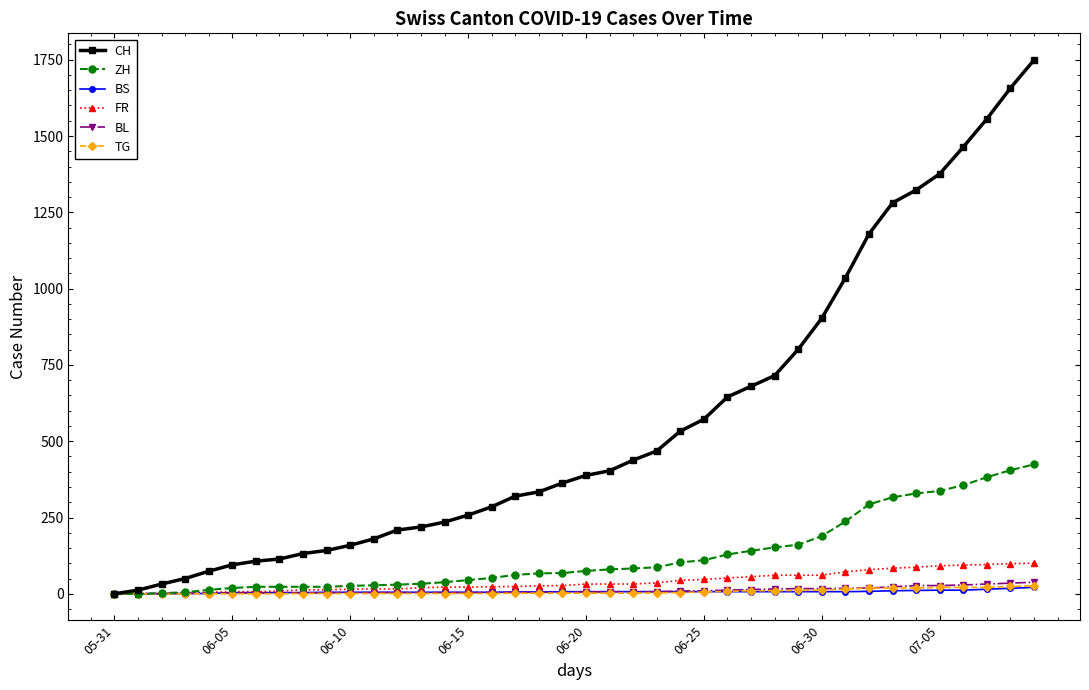

Which series has the largest range (max minus min)?

CH